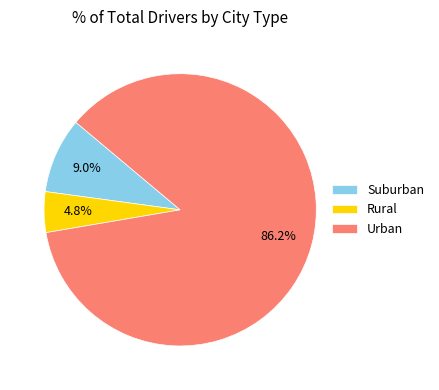

Does Urban account for over 50% of the chart?

Yes